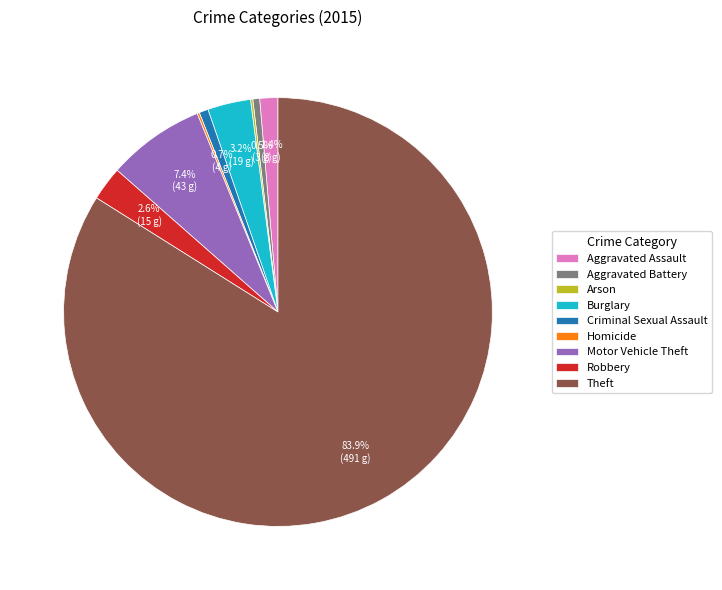

To the nearest percent, what is the difference between the largest and smallest slice percentages?

84%